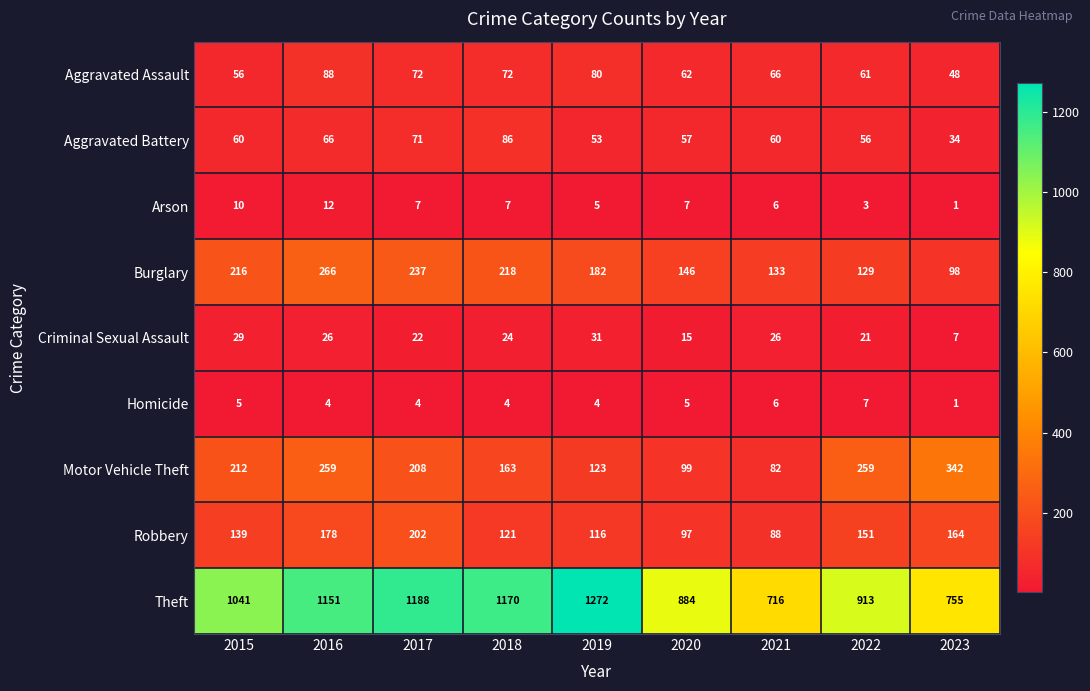

The value of Arson at 2019 is 8. True or false?

False